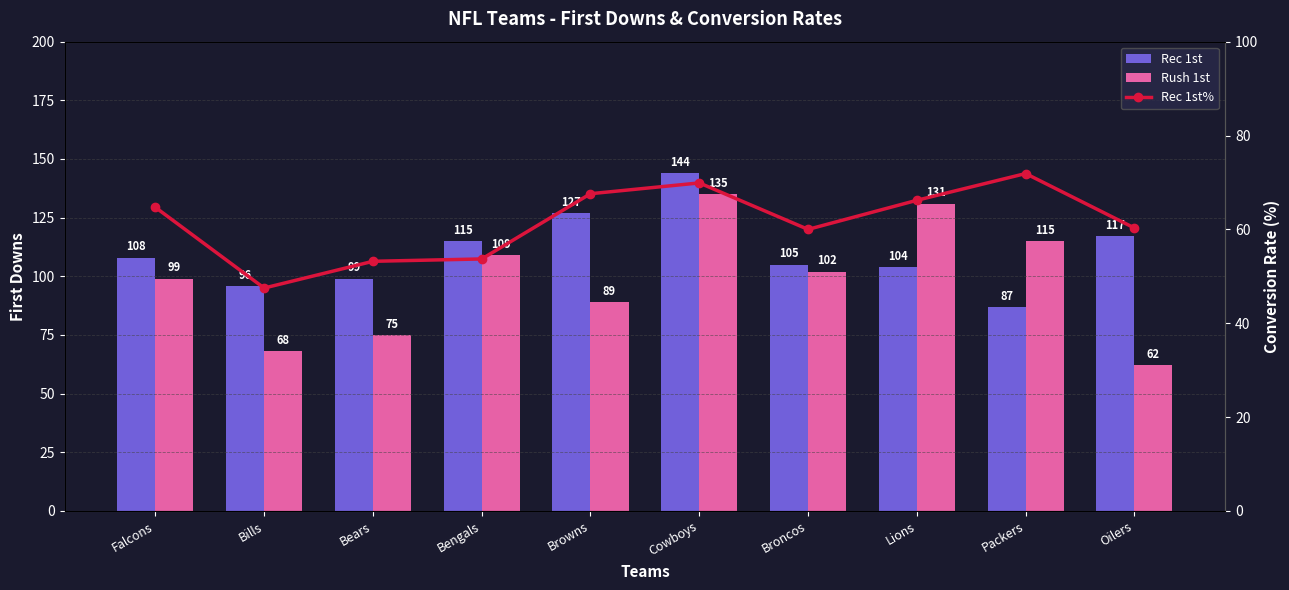

Rank the series by their maximum value, from lowest to highest.

Rec 1st%, Rush 1st, Rec 1st